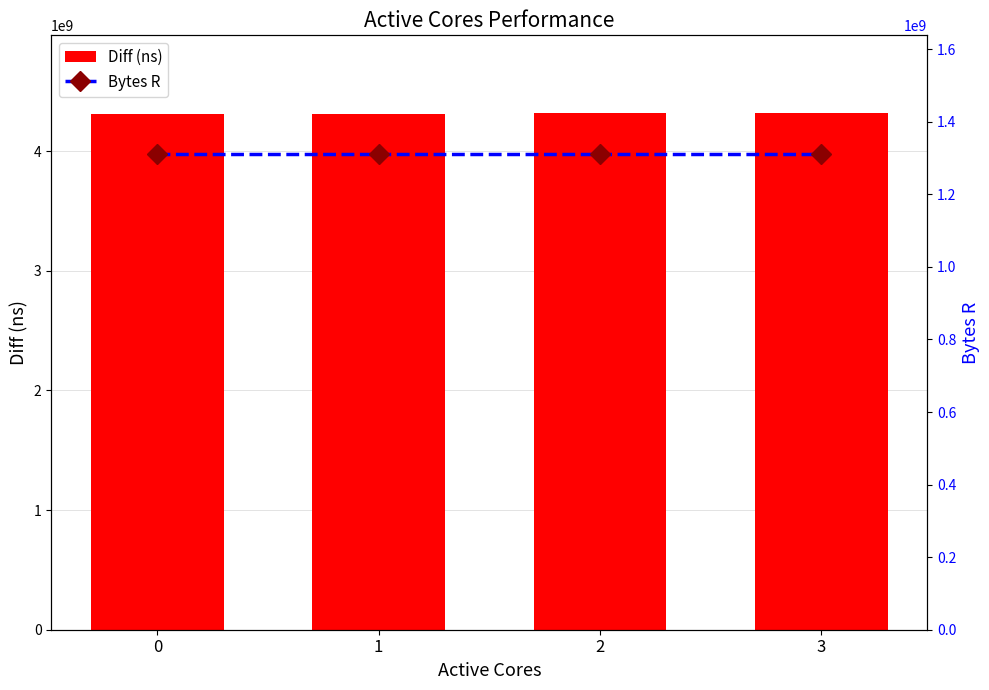

Which series changed the most between 0 and 1?

Diff (ns)